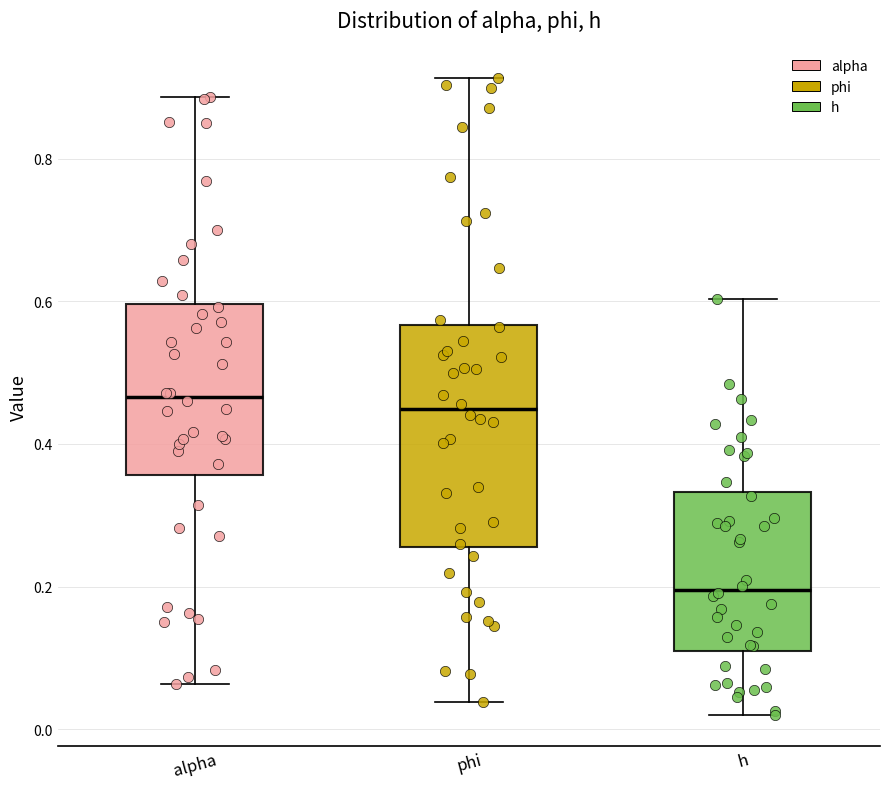

Where does the lower whisker of the box for h end on the y-axis? The values are not printed on the chart, so give them approximately, as read against the axis.

0.02